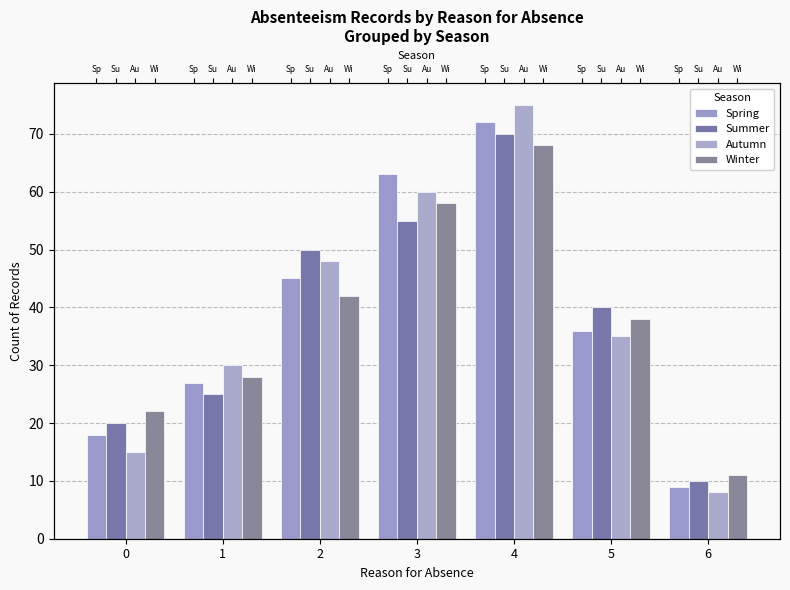

Count the Spring values in the range 18 to 63.

5